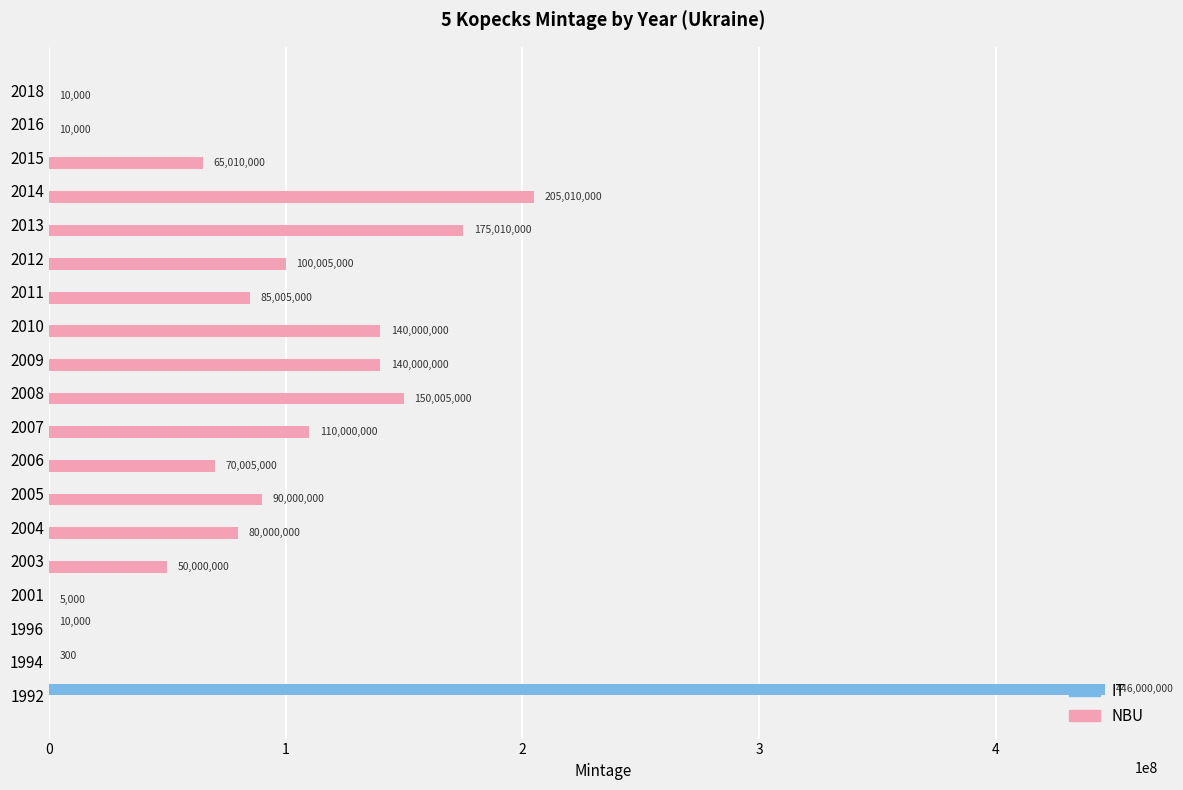

Between 1994 and 2018, which series saw the biggest shift?

NBU